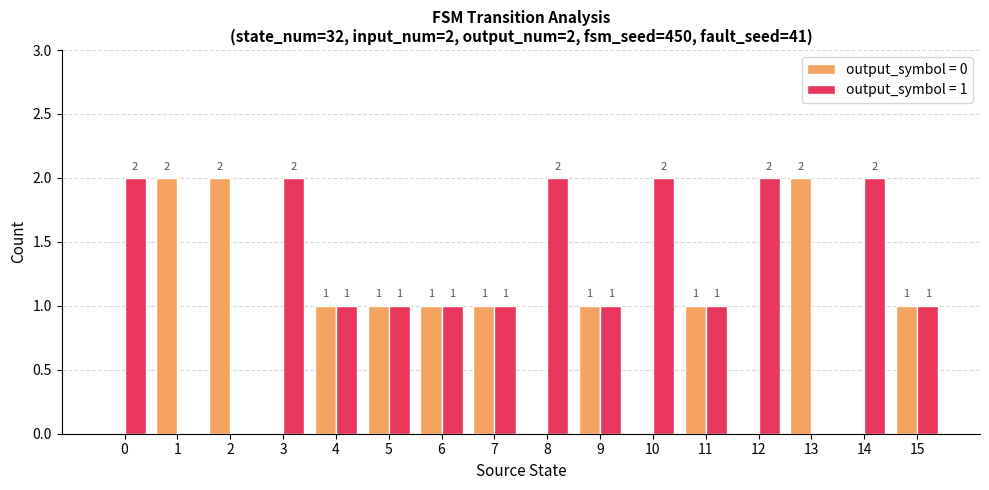

Which series has the largest total across all categories?

output_symbol = 1